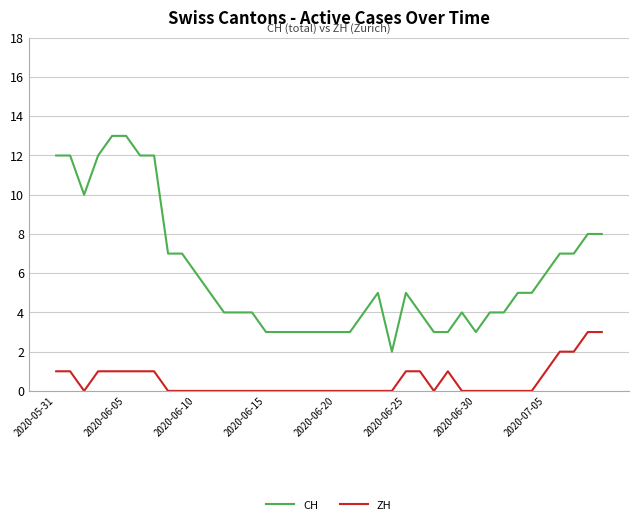

Which series has the largest total across all categories?

CH